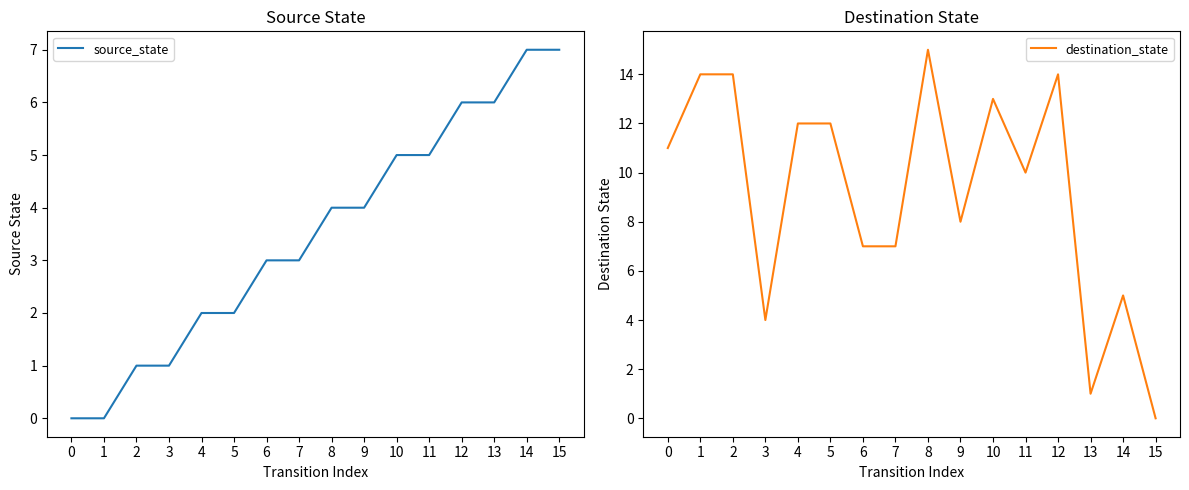

What is the value of the source_state point at the 5th from the left?

2